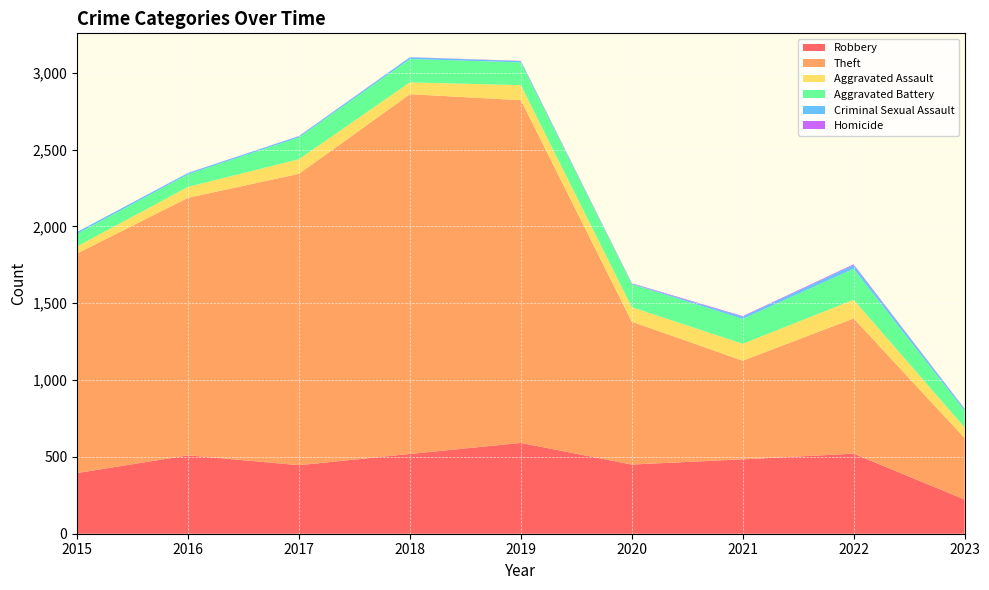

Reading right to left, transcribe all the data shown in this chart.

Robbery: 223	521	484	450	591	519	446	510	395
Theft: 400	880	642	930	2230	2341	1896	1676	1429
Aggravated Assault: 69	121	110	94	98	77	95	71	46
Aggravated Battery: 109	202	162	150	148	152	142	82	82
Criminal Sexual Assault: 11	24	14	3	8	11	8	8	12
Homicide: 2	5	4	3	2	1	1	1	0